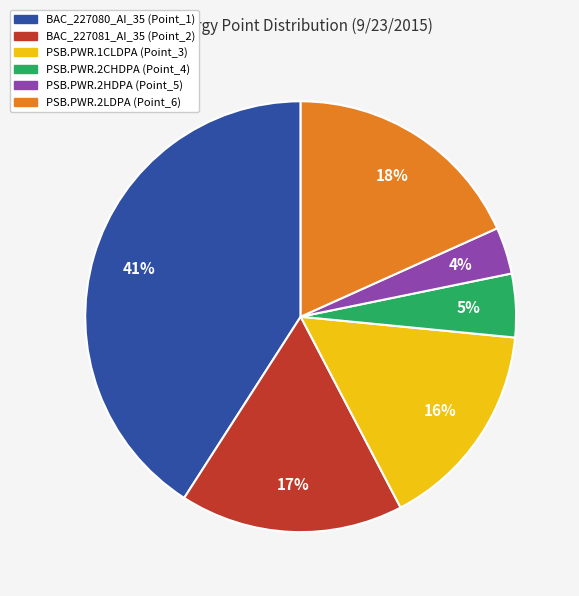

Is there a majority slice in this chart?

No